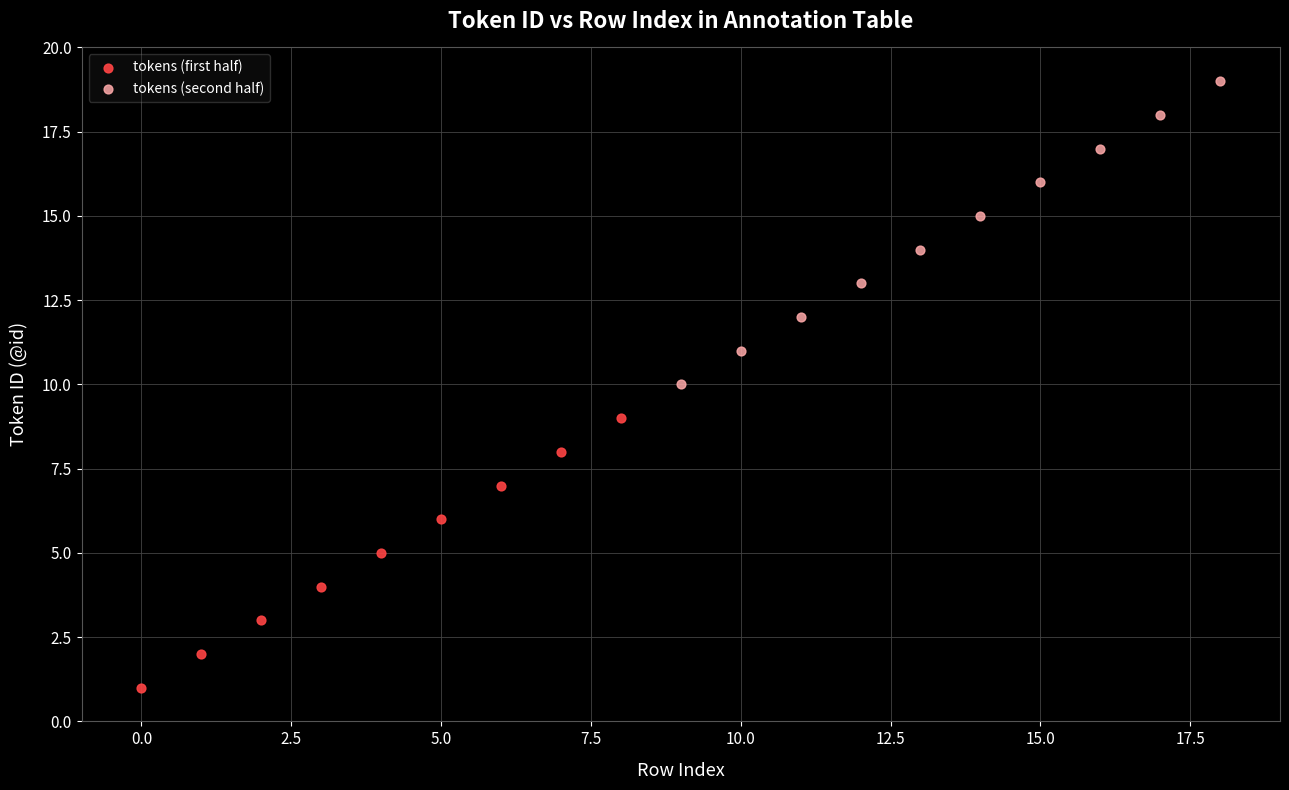

What are all the series names shown in the legend?

tokens (first half), tokens (second half)